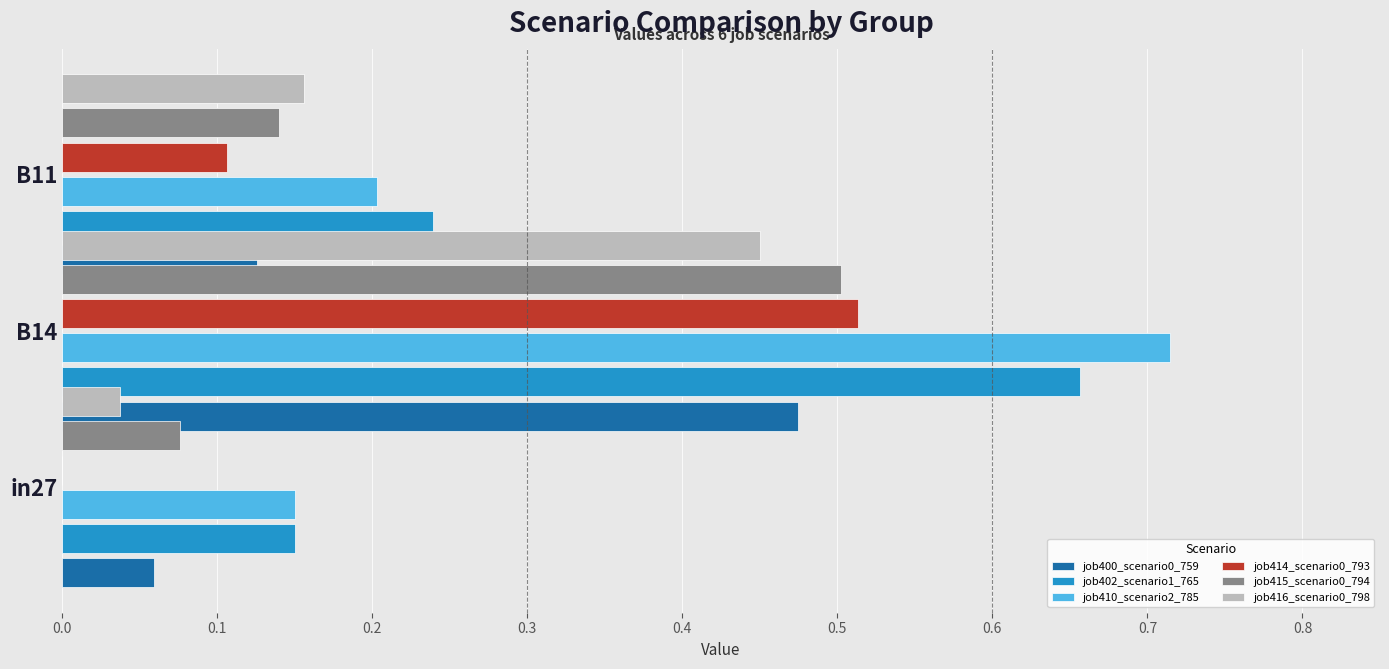

Which series has the largest range (max minus min)?

job410_scenario2_785